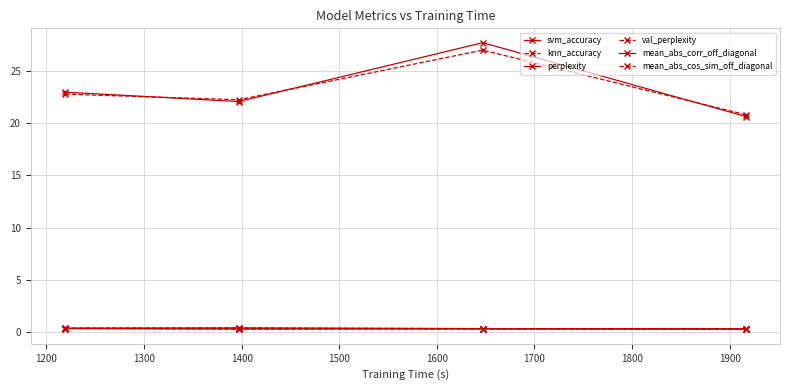

How many lines are shown in the chart?

6